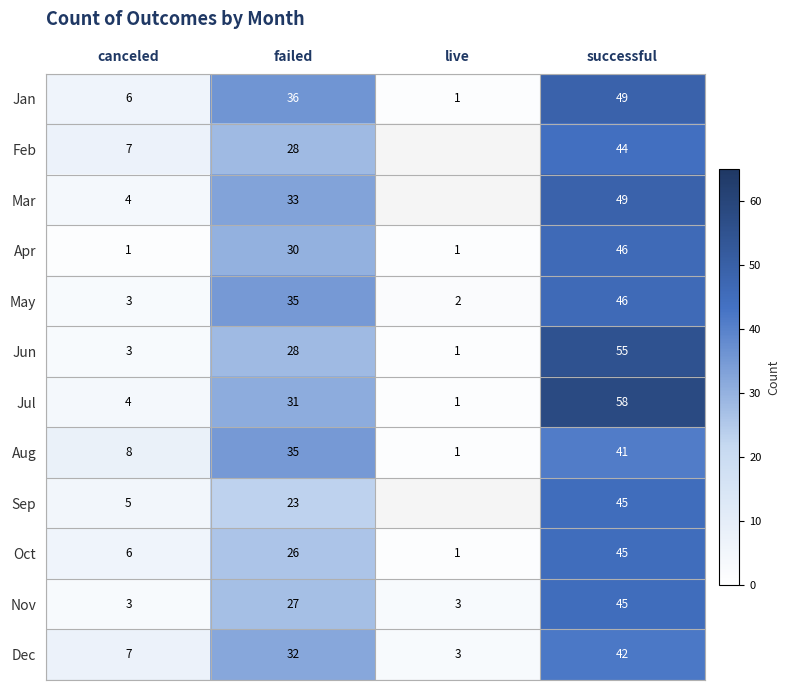

How many Aug values are between 8 and 41?

3